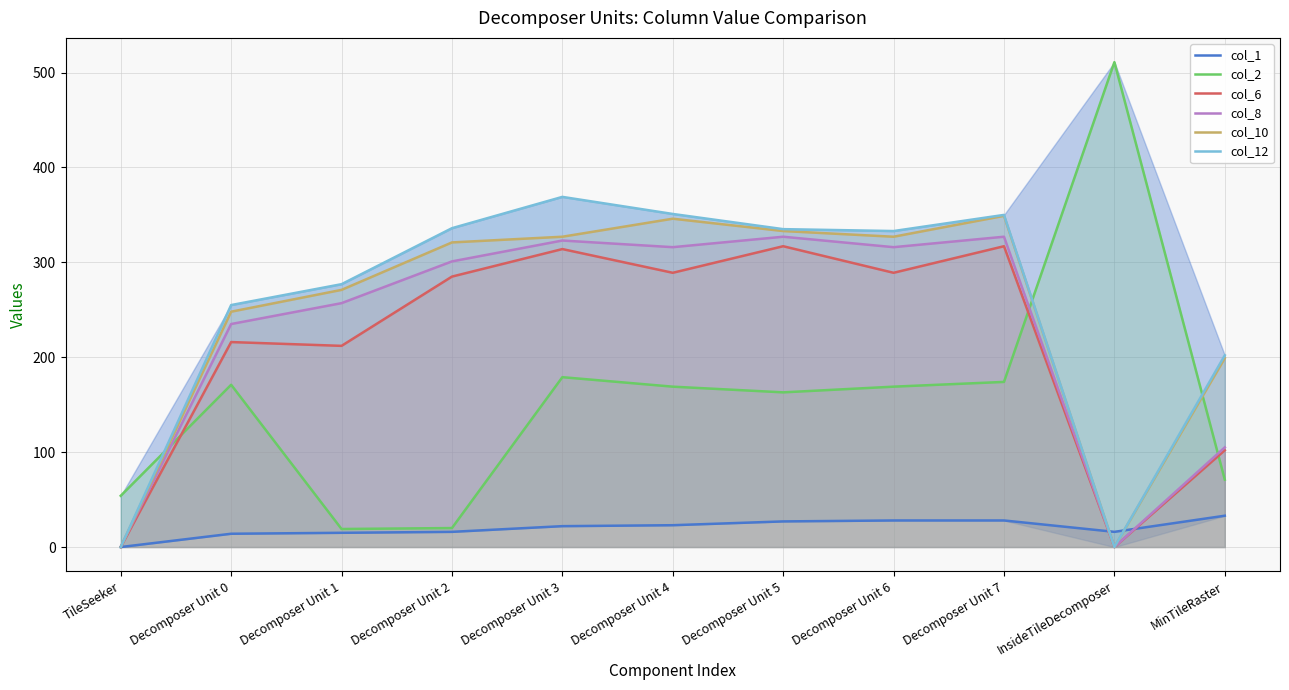

Where is the first local minimum for col_10?

Decomposer Unit 6